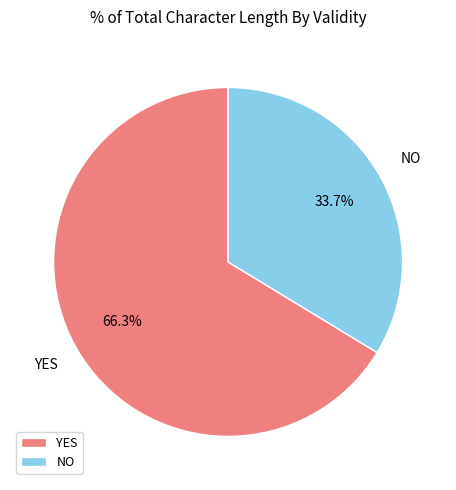

Does any single category account for the majority?

Yes